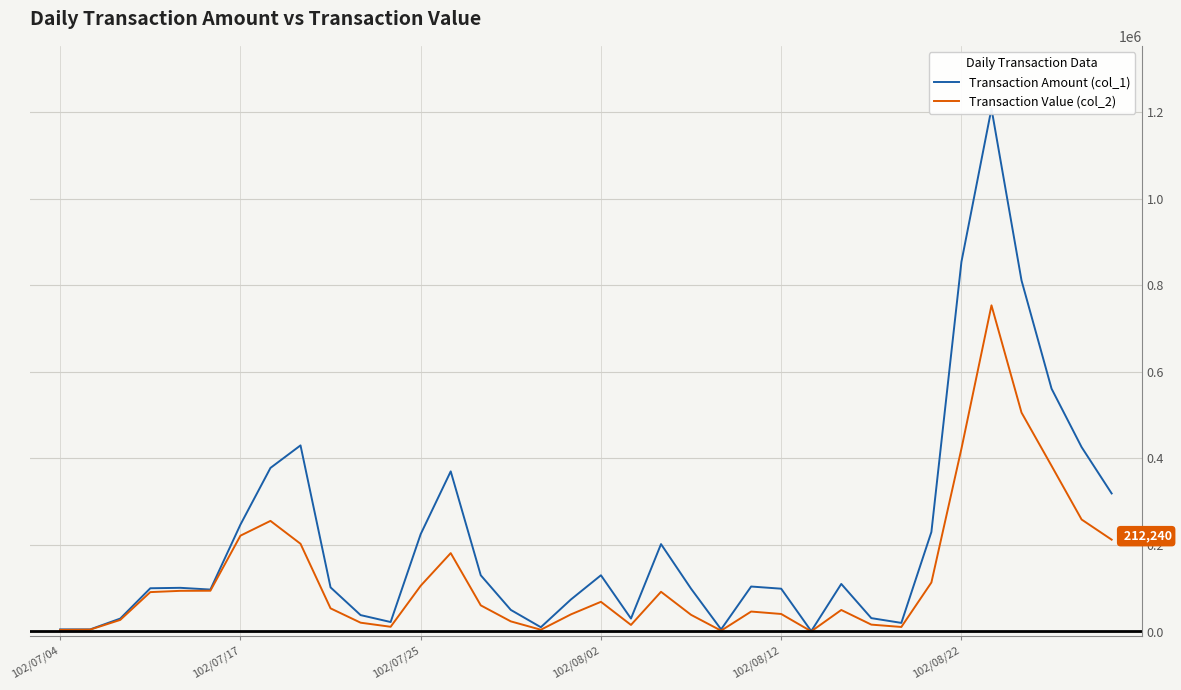

At 34, list the series in order from smallest to largest.

Transaction Value (col_2), Transaction Amount (col_1)